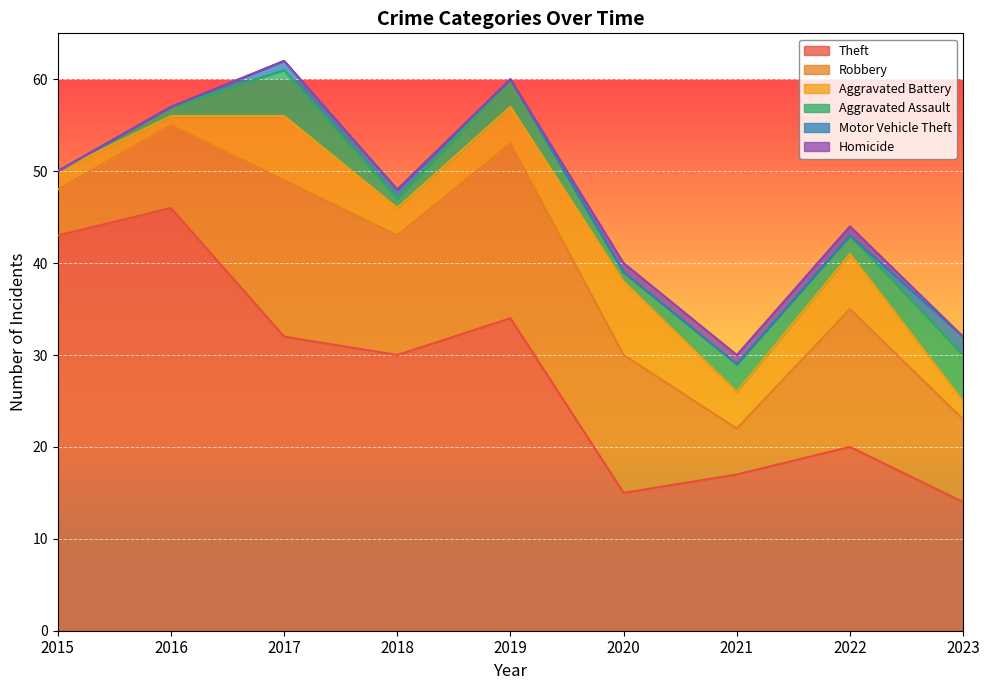

In Aggravated Battery, how many points are higher than both neighbors (excluding endpoints)?

3